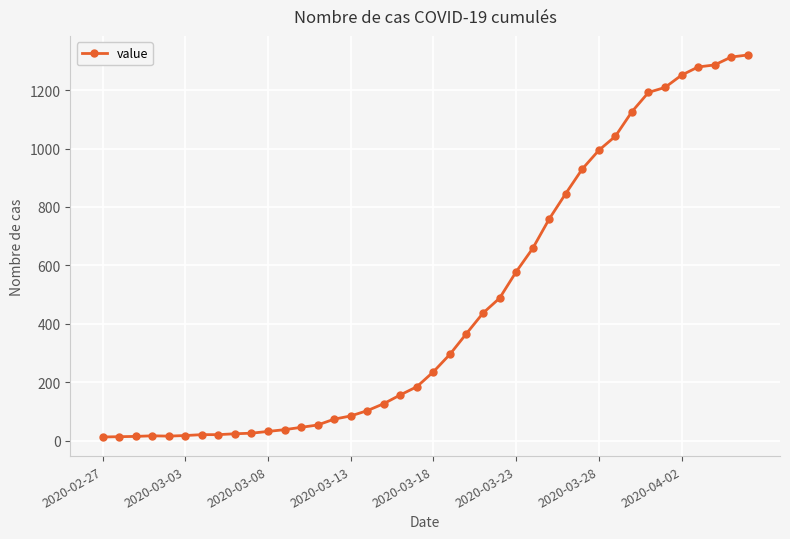

What is the greatest value displayed?

1320